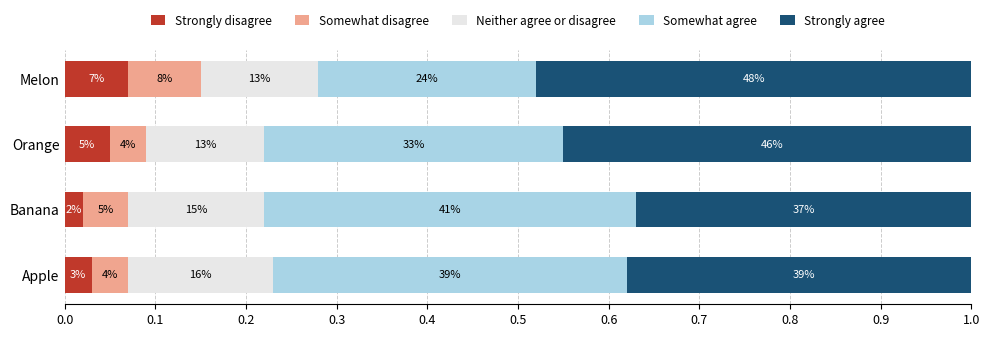

What is the spread (max minus min) of values at Banana?

0.4